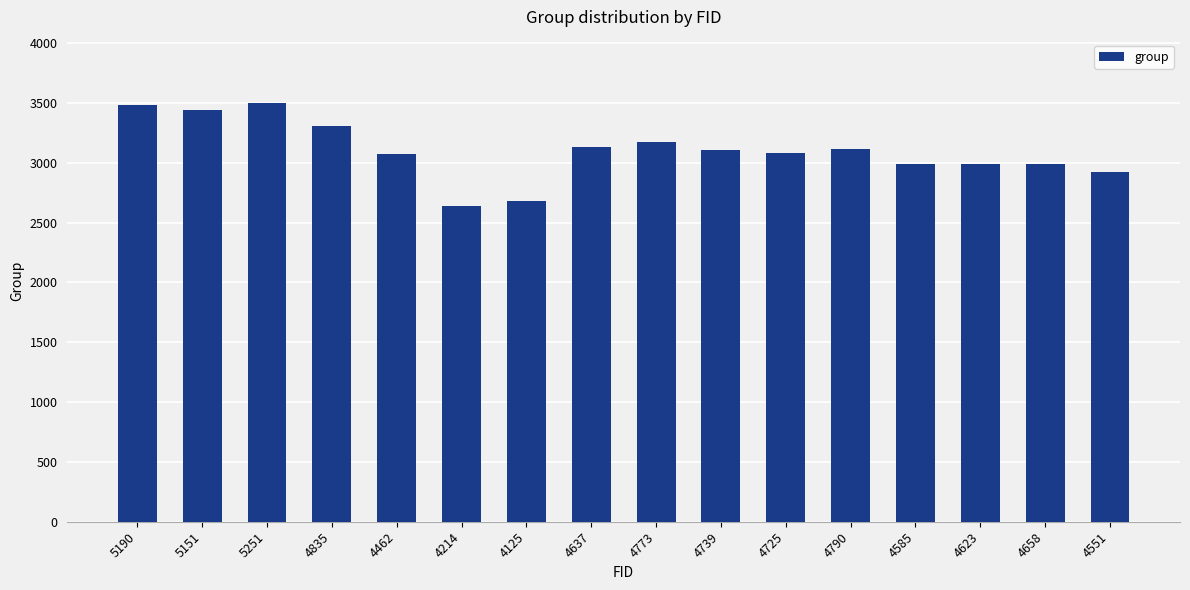

What is the difference between the maximum and second lowest values?

820